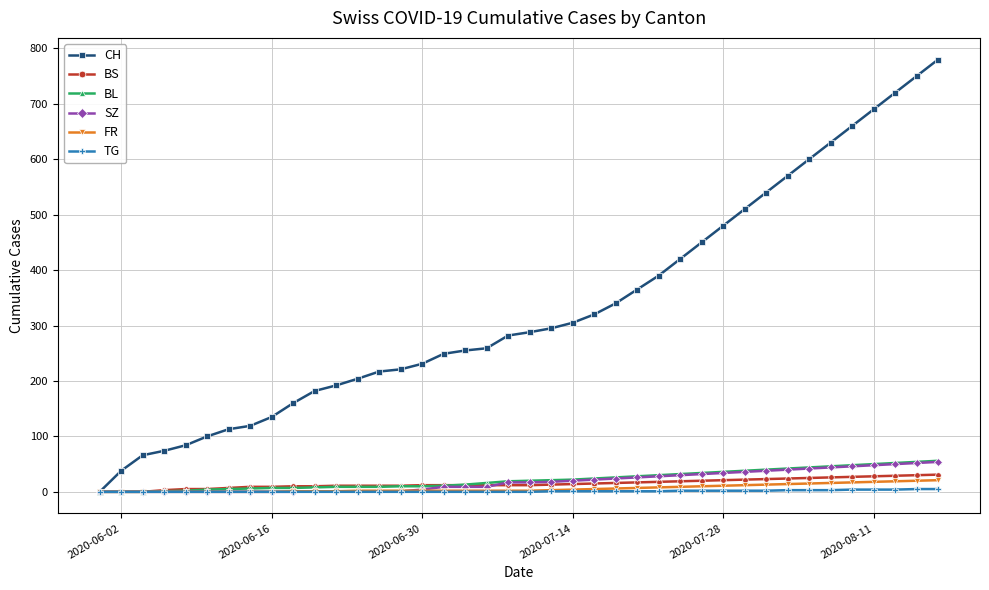

Which series has the widest spread of values?

CH